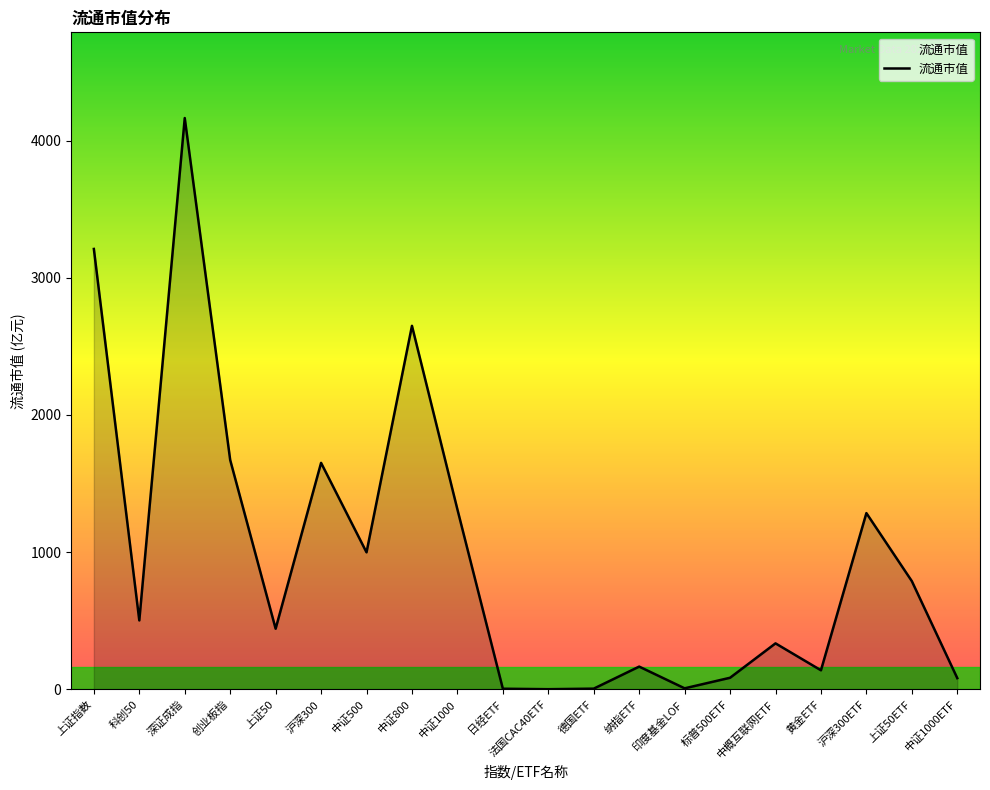

What is the maximum value shown in the chart?

4164.5